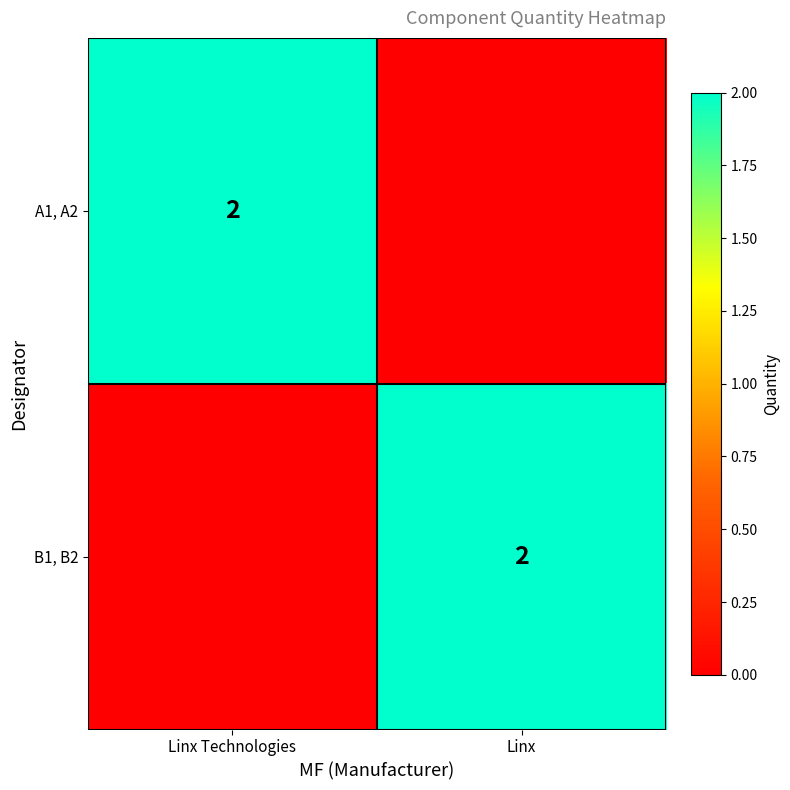

Count the number of data series in this chart.

2